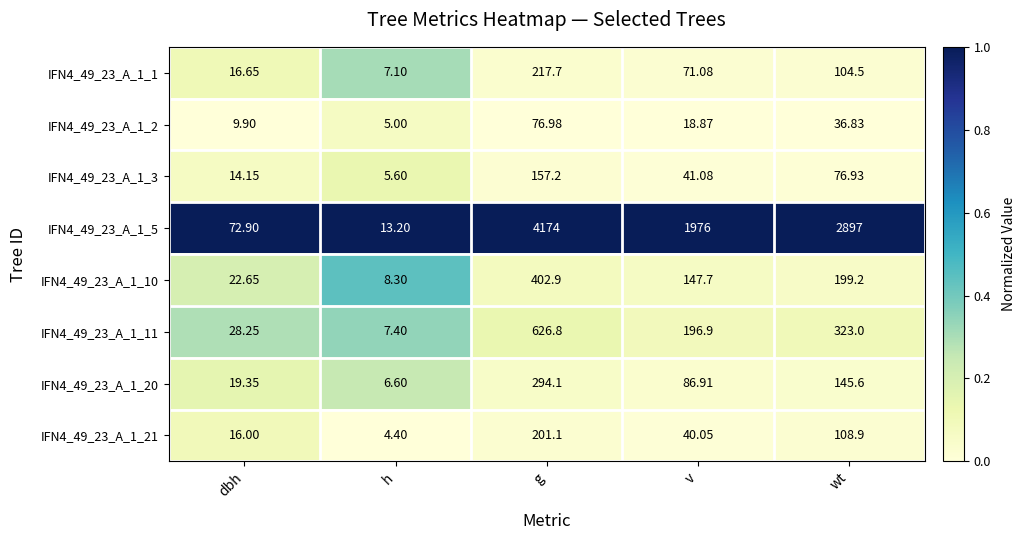

Which category has the highest value across all series?

g